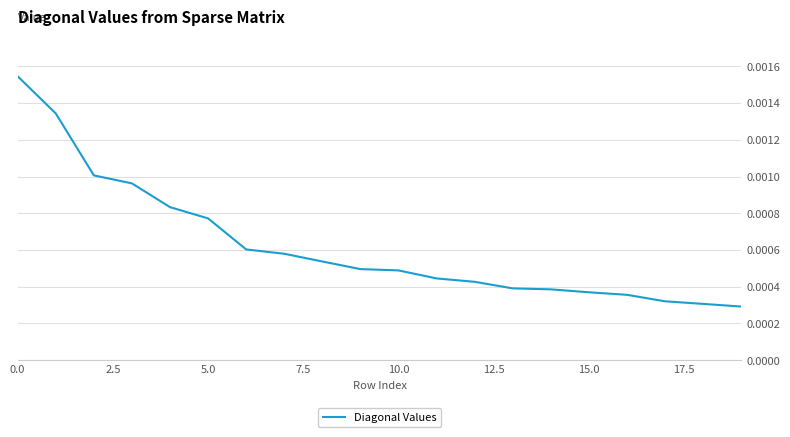

Does the chart have visible grid lines?

Yes